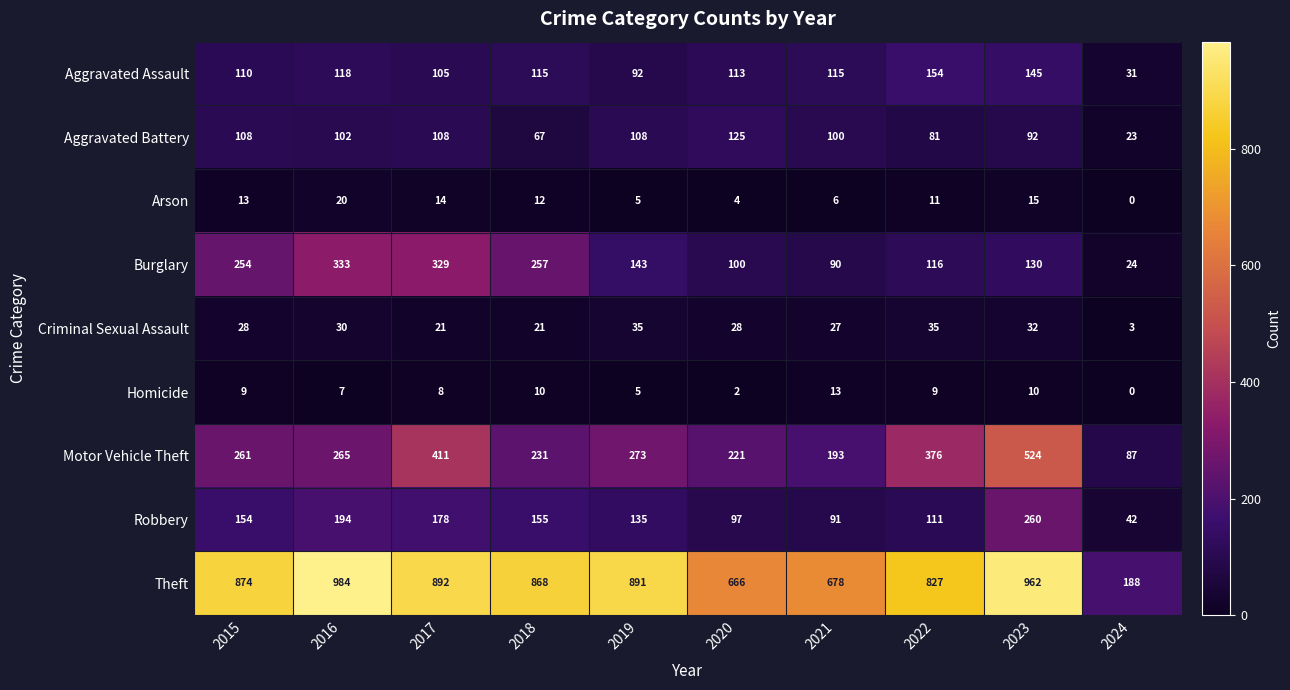

The value of Burglary at 2017 is 329. True or false?

True